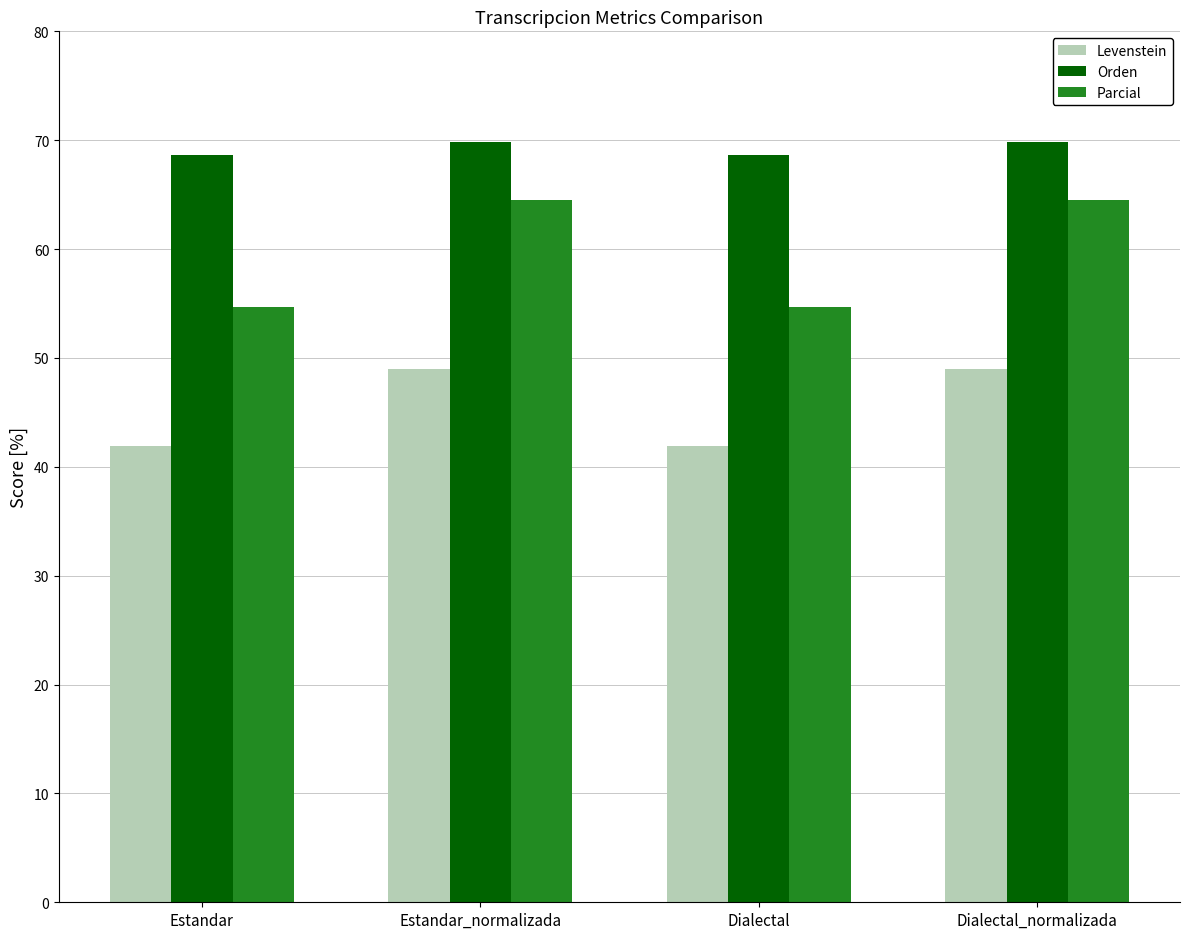

At Estandar, list the series in order from largest to smallest.

Orden, Parcial, Levenstein